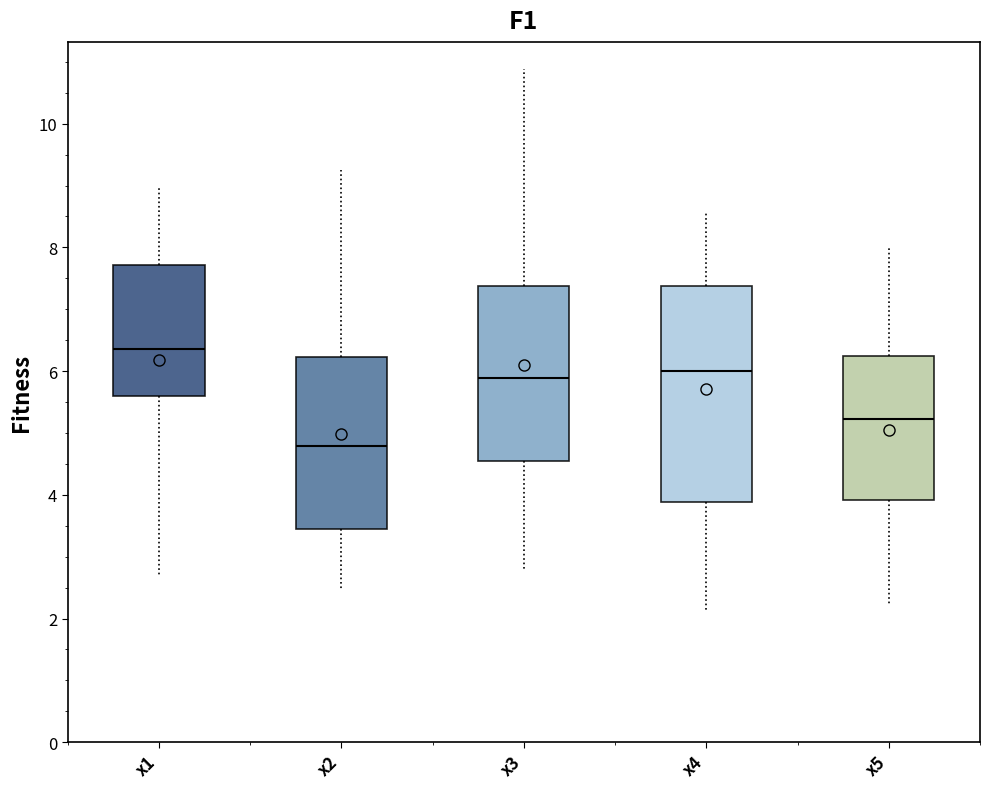

Reading left to right, transcribe this box plot: for each box, give where its median line is, the range the box spans, and where its two whiskers end, as read against the y-axis. The values are not printed on the chart, so give them approximately, as read against the axis.

x1: median 6.4, box 5.6 to 7.8, whiskers 2.8 to 9.0
x2: median 4.8, box 3.4 to 6.2, whiskers 2.4 to 9.2
x3: median 5.8, box 4.6 to 7.4, whiskers 2.8 to 10.8
x4: median 6.0, box 3.8 to 7.4, whiskers 2.2 to 8.6
x5: median 5.2, box 4.0 to 6.2, whiskers 2.2 to 8.0